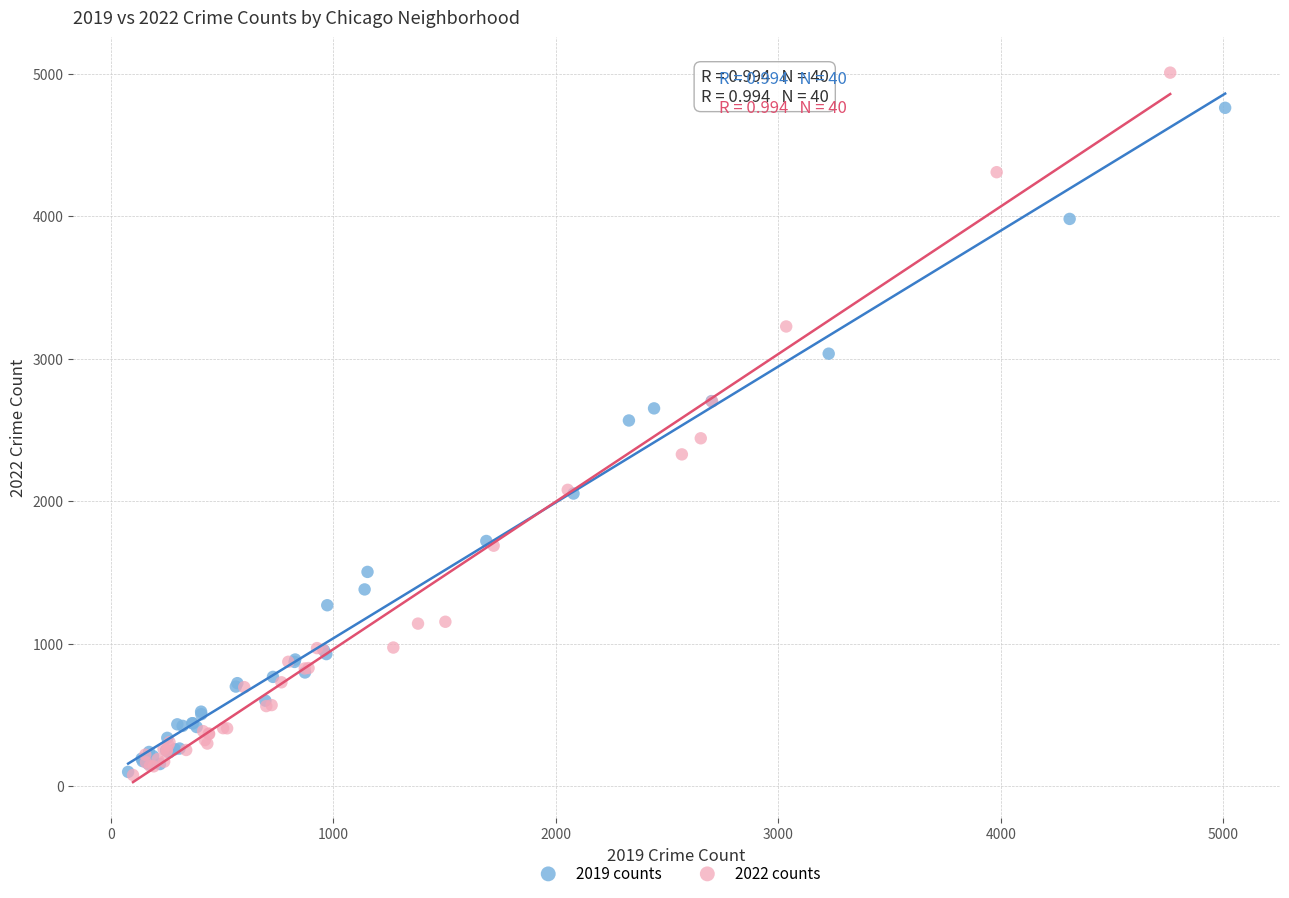

Which series has the largest Y range (max minus min)?

2022 counts